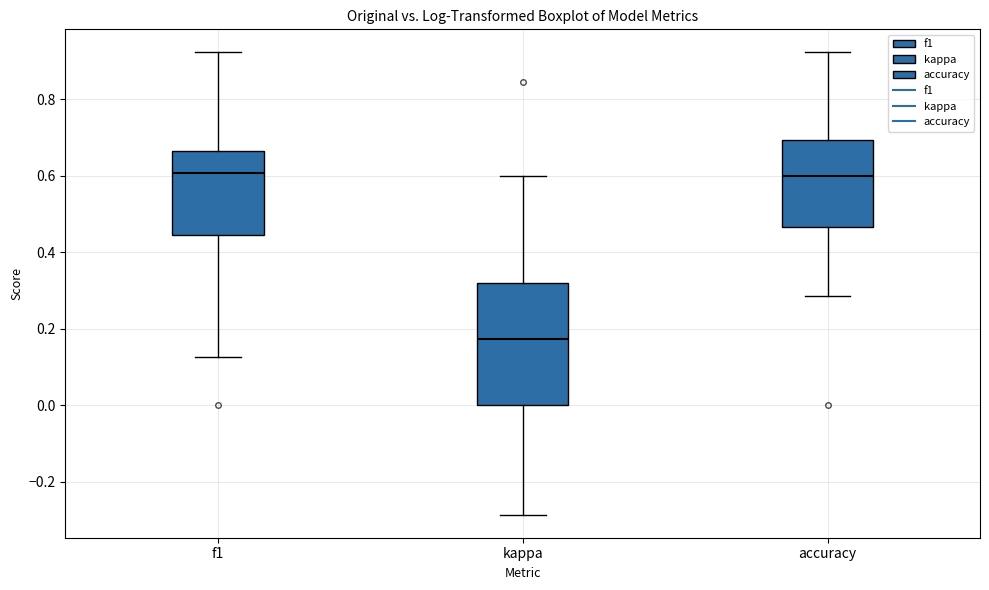

Reading left to right, read every box against the y-axis: the position of its median line, the range the box covers, and the ends of its whiskers. The values are not printed on the chart, so give them approximately, as read against the axis.

f1: median 0.60, box 0.44 to 0.66, whiskers 0.12 to 0.92
kappa: median 0.18, box 0.00 to 0.32, whiskers -0.28 to 0.60
accuracy: median 0.60, box 0.46 to 0.70, whiskers 0.28 to 0.92